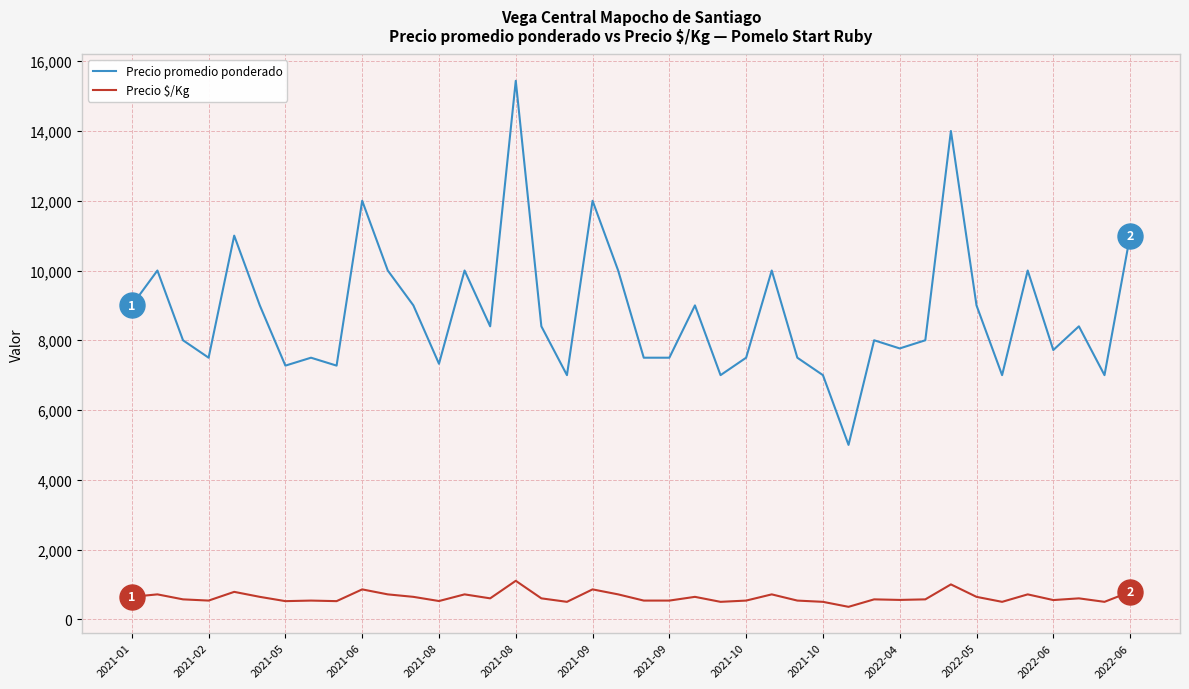

What is the minimum value for Precio $/Kg?

357